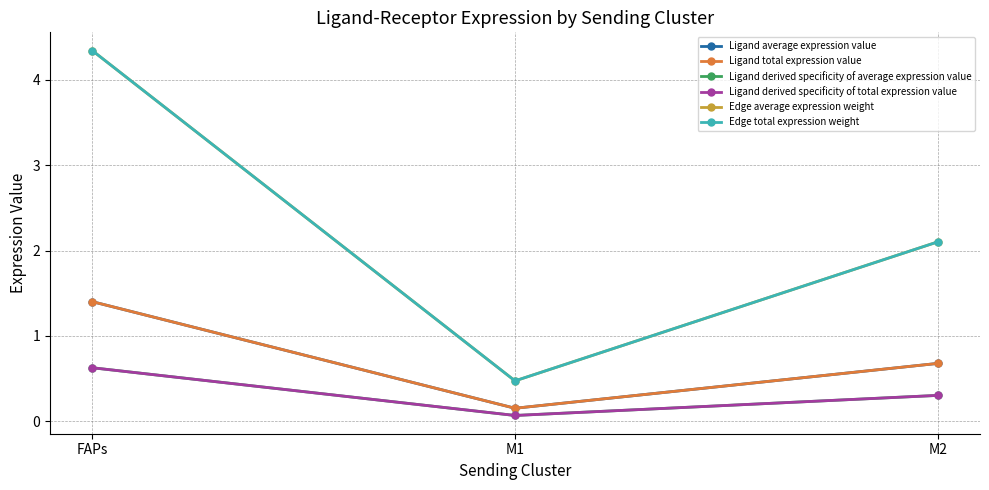

Is this an area chart (filled region under the line)?

No